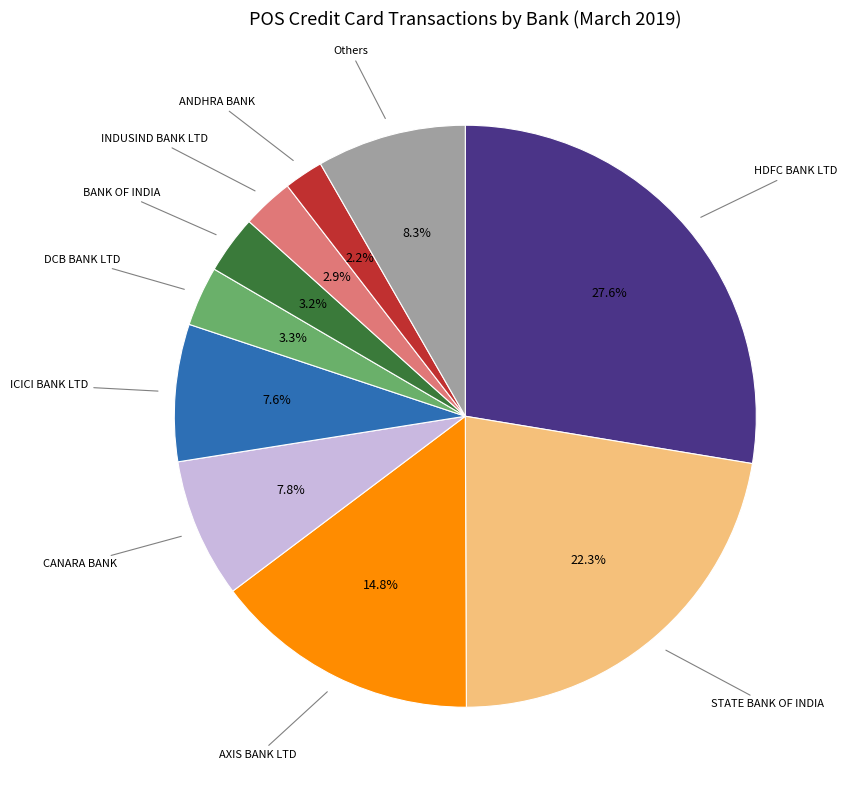

Is there a majority slice in this chart?

No